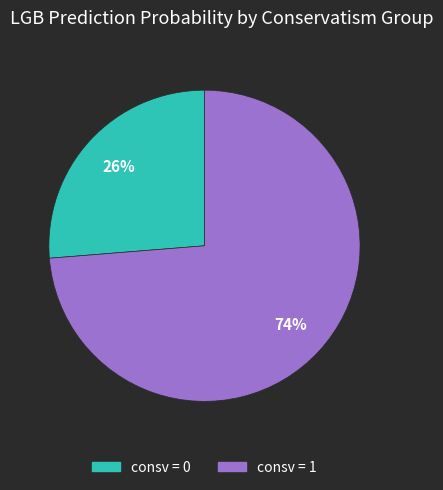

Is there a majority slice in this chart?

Yes